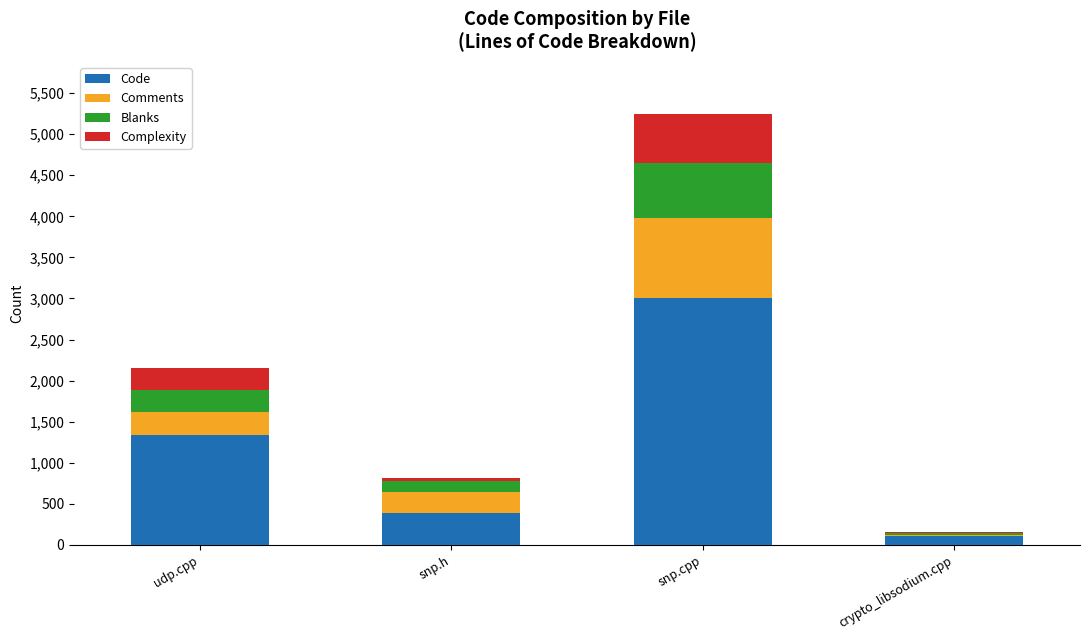

The value of Code at snp.cpp is 3008. True or false?

True